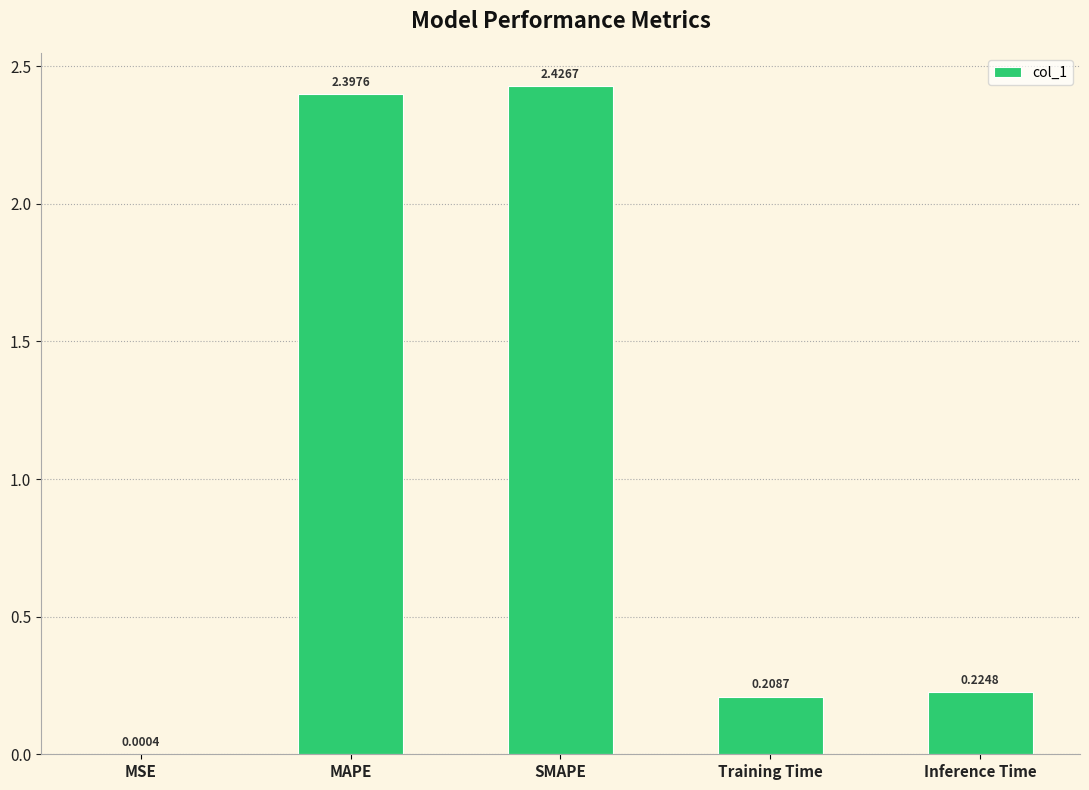

Between MSE and SMAPE, which is larger?

SMAPE